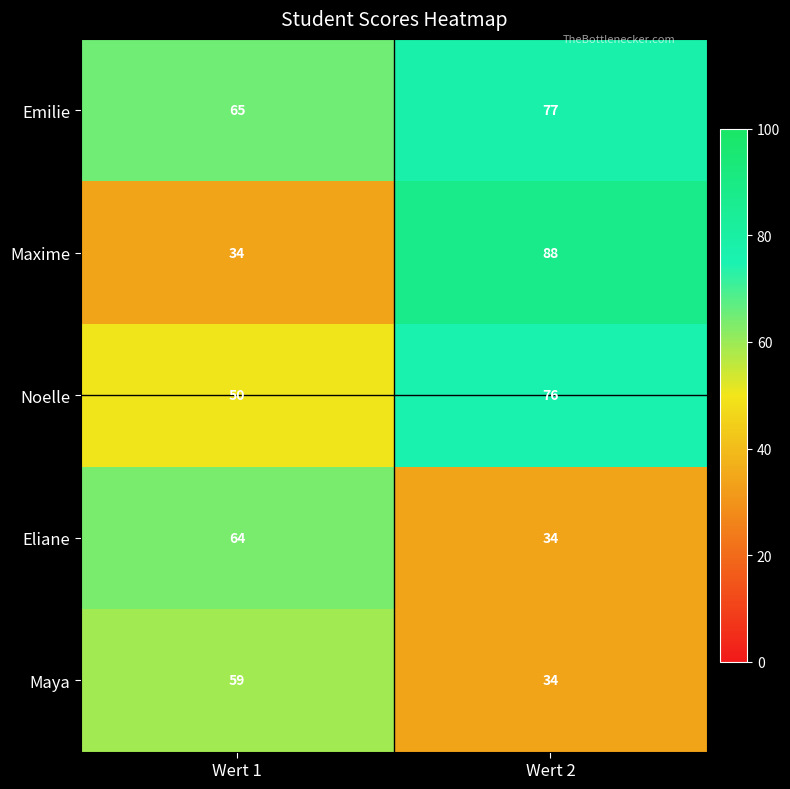

What is the smallest value displayed?

34